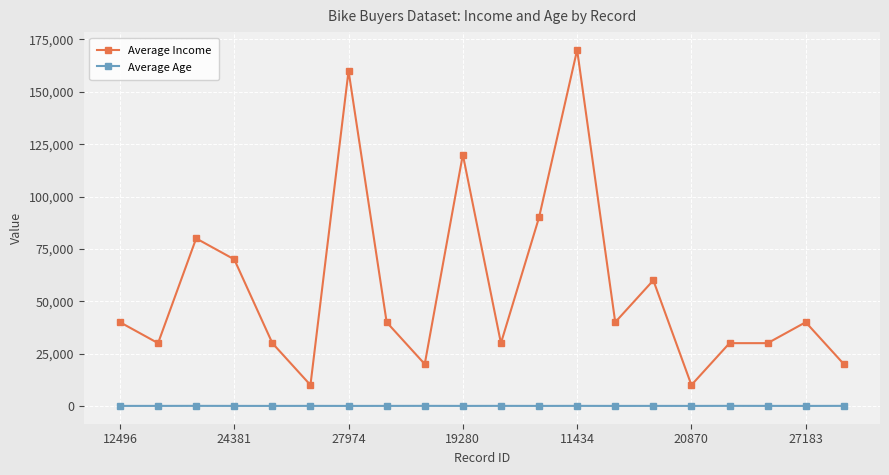

At how many categories does at least one series exceed 168048?

1